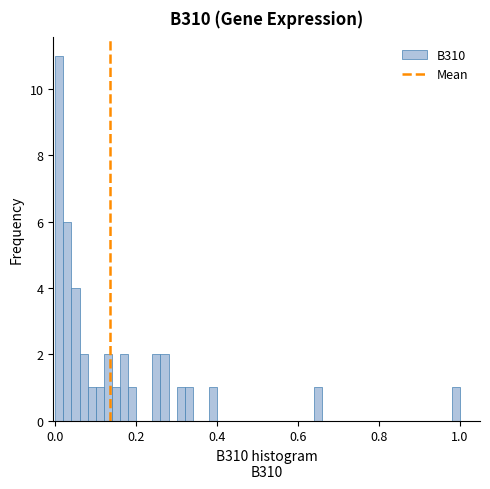

Around what value on the x-axis is the tallest bar? Give the approximate position of its centre, as read against the axis.

0.02